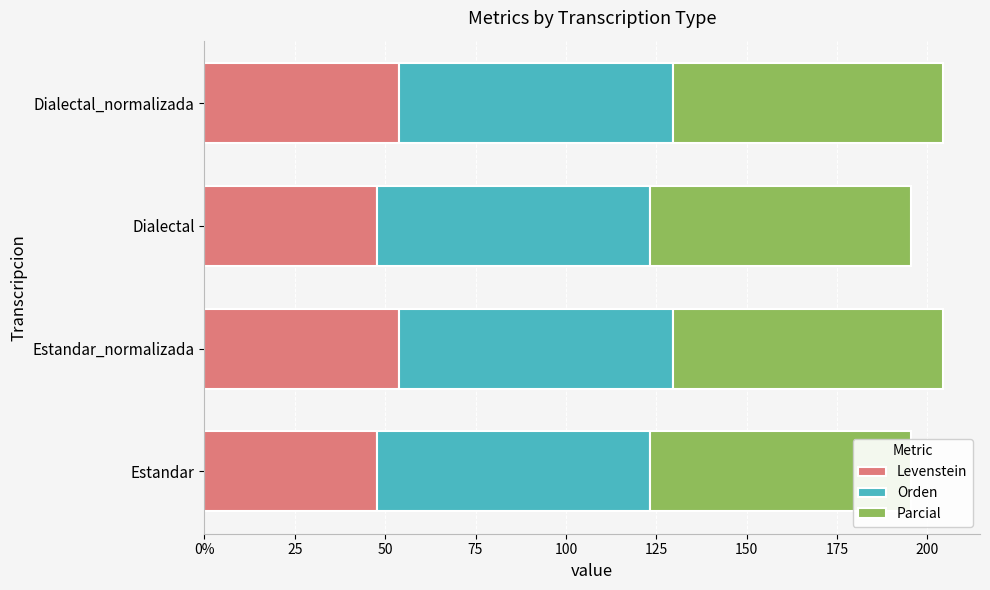

How many bars are there in each group?

3